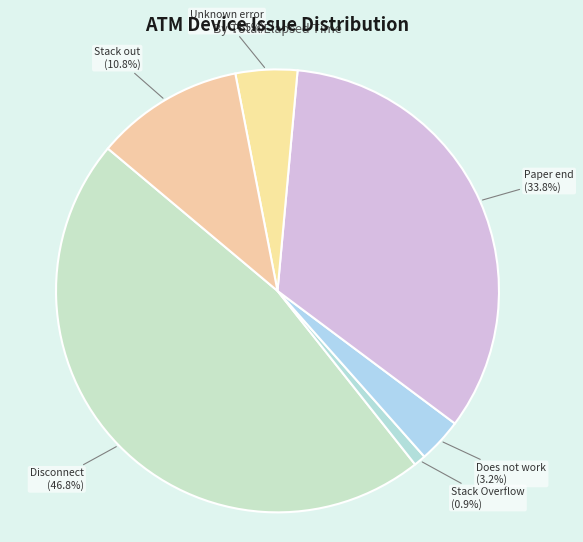

Does Does not work account for over 50% of the chart?

No